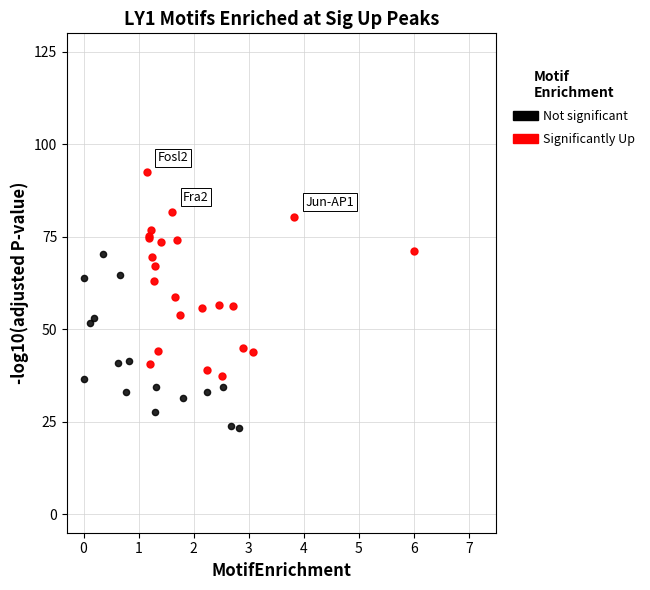

Which series has the largest Y range (max minus min)?

Significantly Up